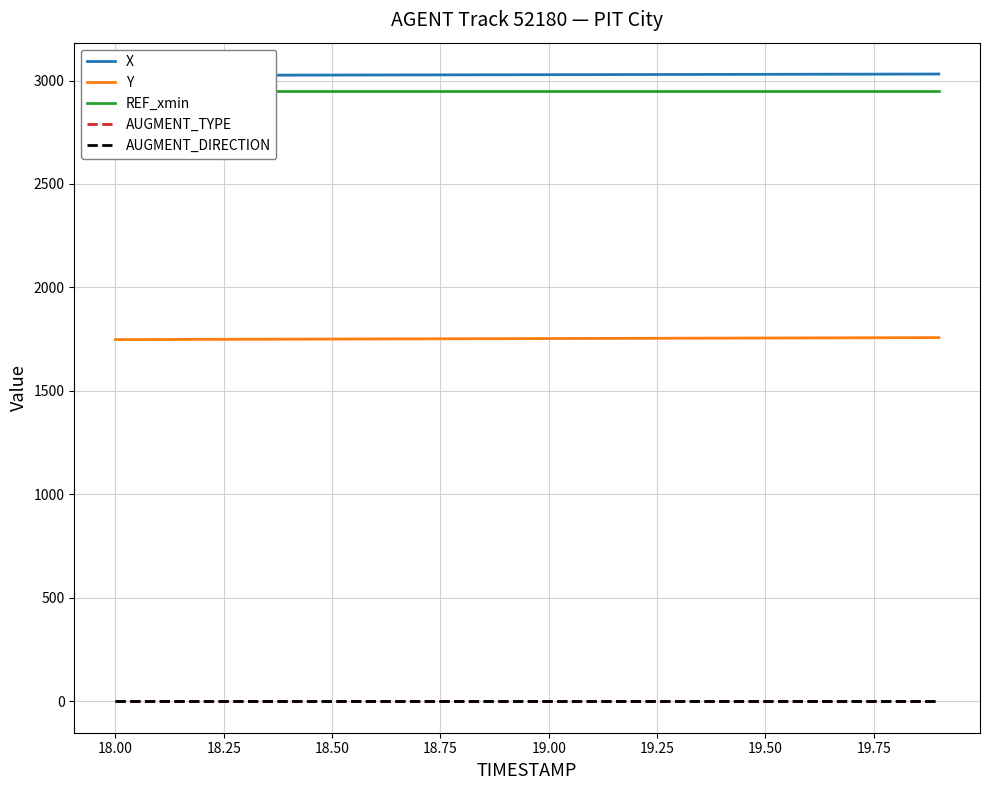

True or false: AUGMENT_DIRECTION and REF_xmin intersect in this chart.

False